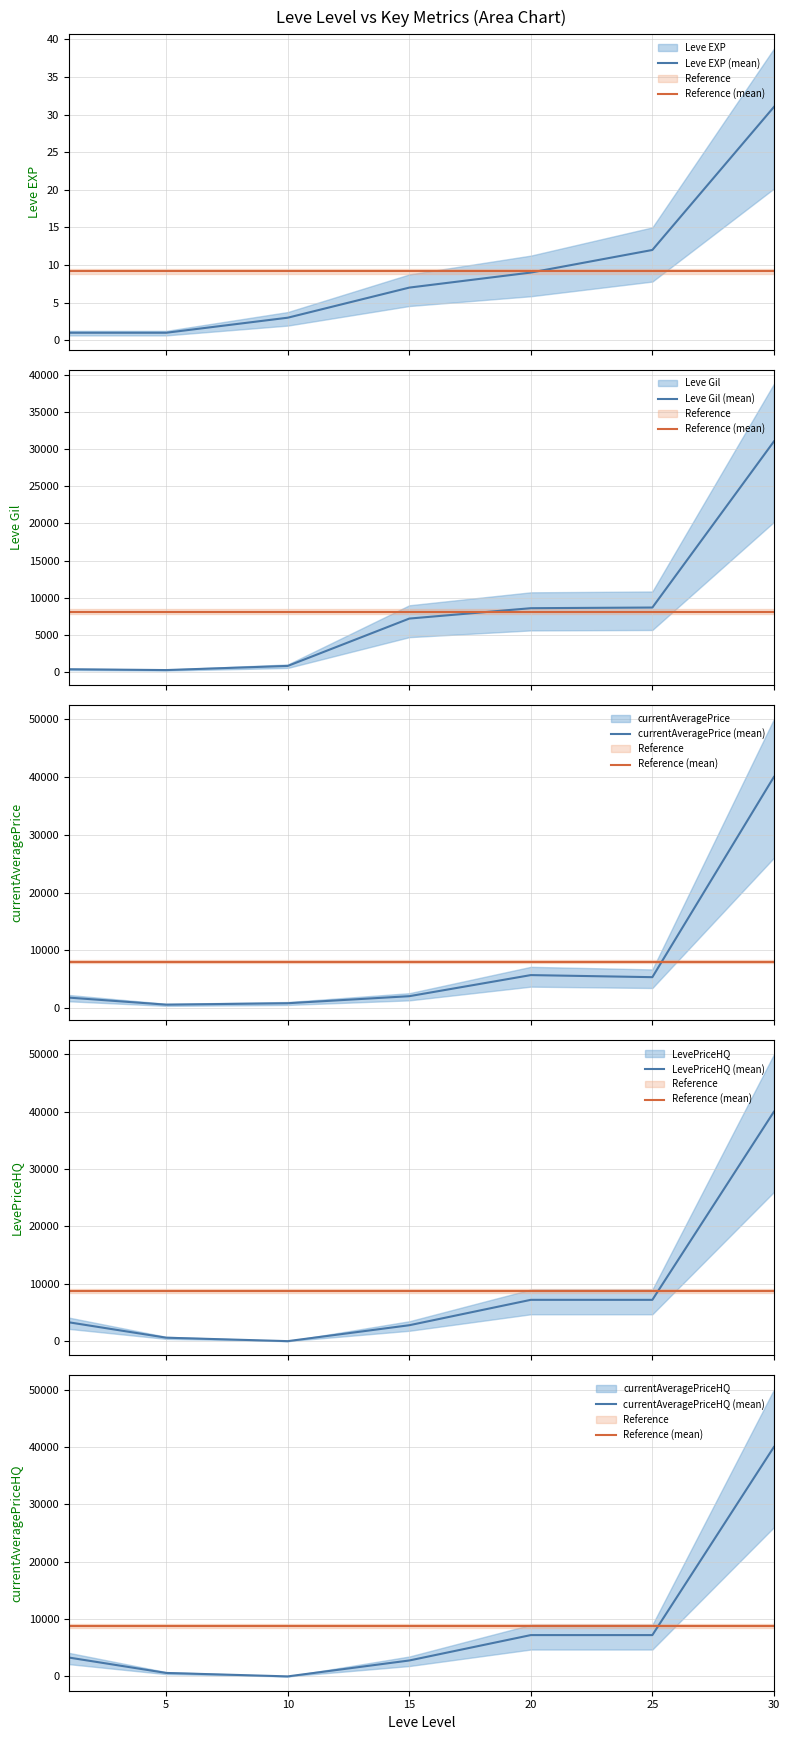

Which series has the largest total across all categories?

LevePriceHQ (mean)